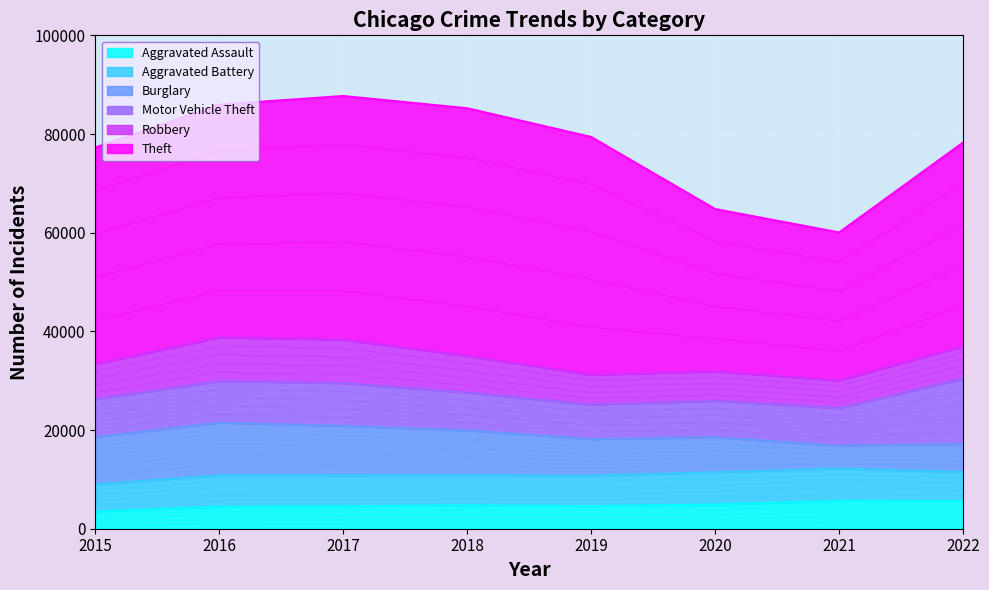

What is the average value of the Burglary series?

8023